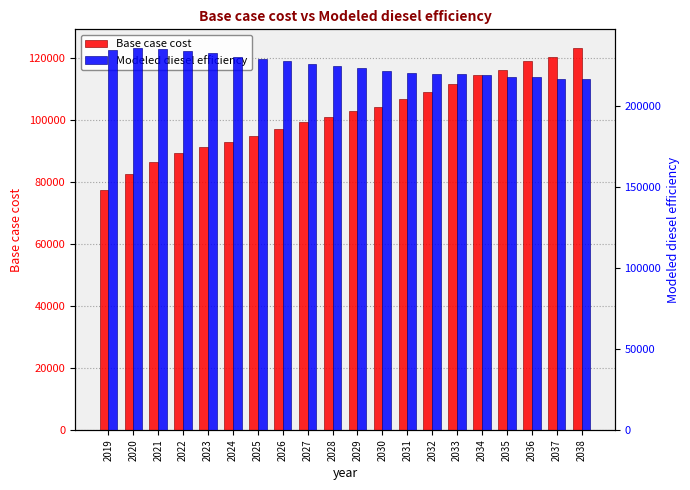

Which series has the largest range (max minus min)?

Base case cost